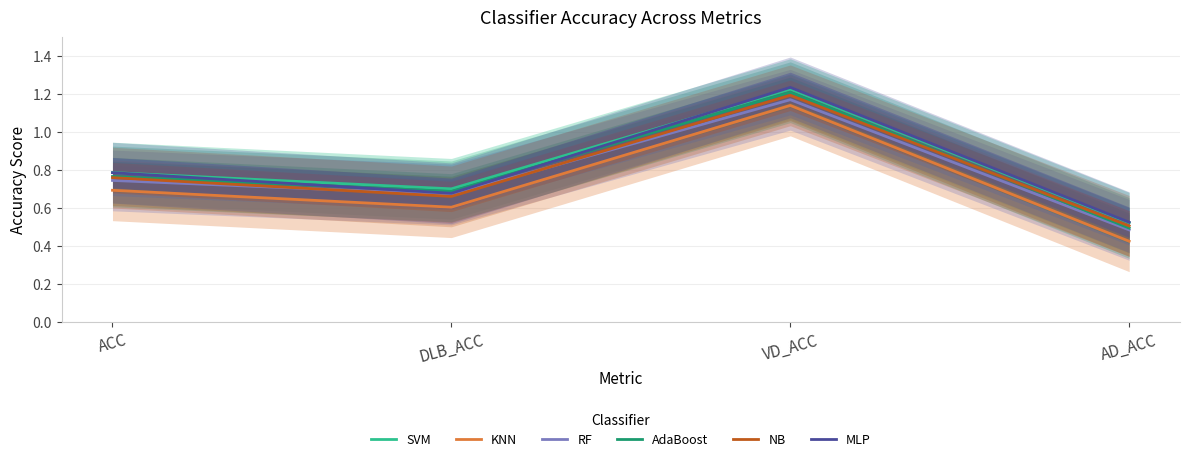

Where is the first local maximum for MLP?

VD_ACC